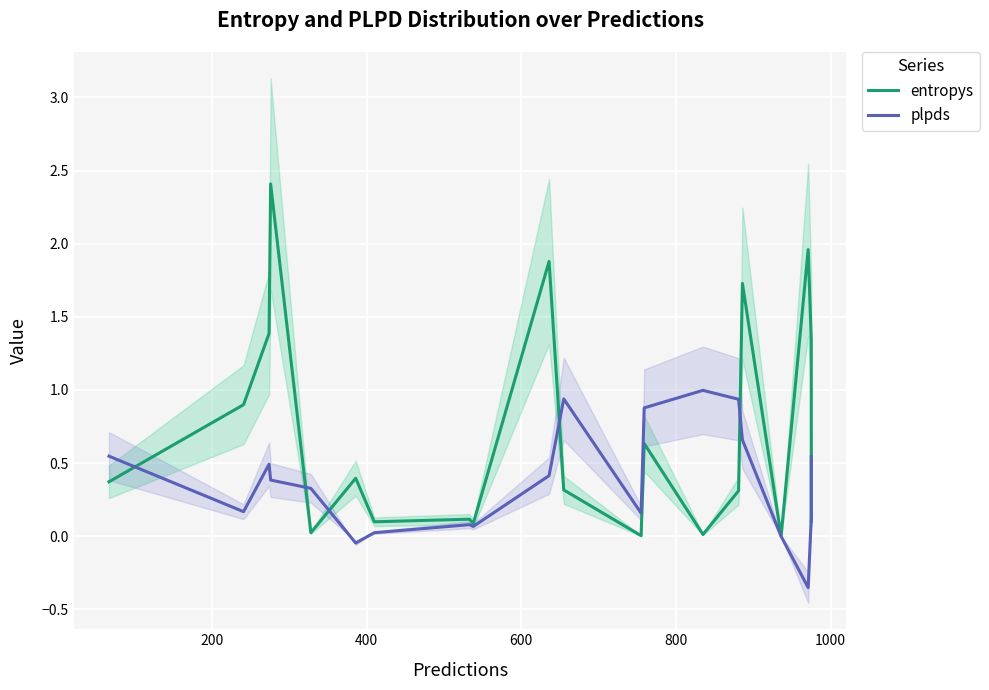

What is the smallest value displayed?

-0.4